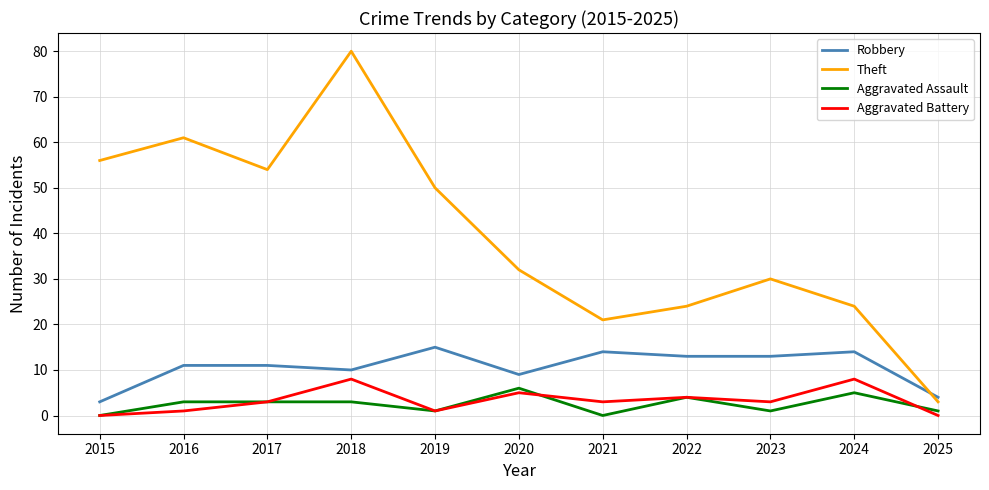

True or false: Robbery has a value of 4 at 2024.

False